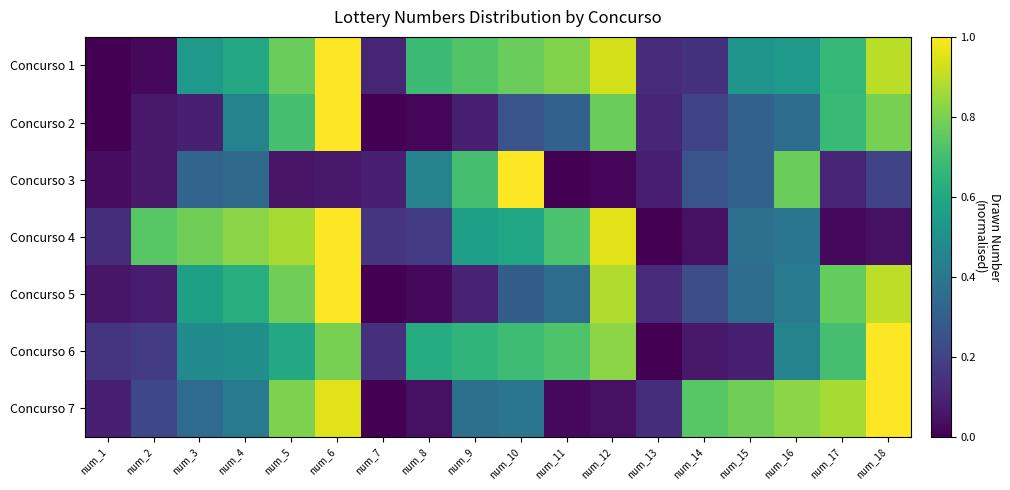

What is the spread (max minus min) of values at num_12?

0.9